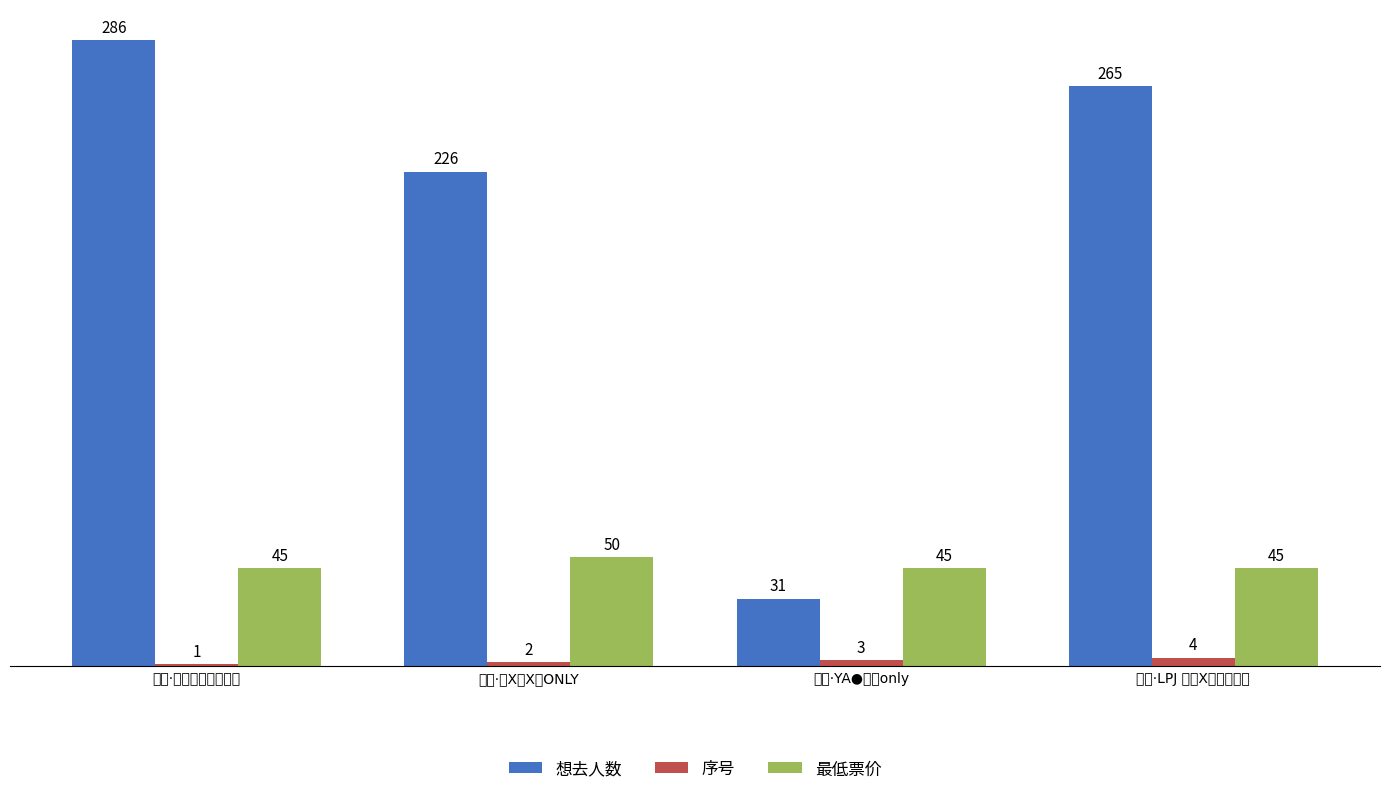

What is the average value of the 想去人数 series?

202